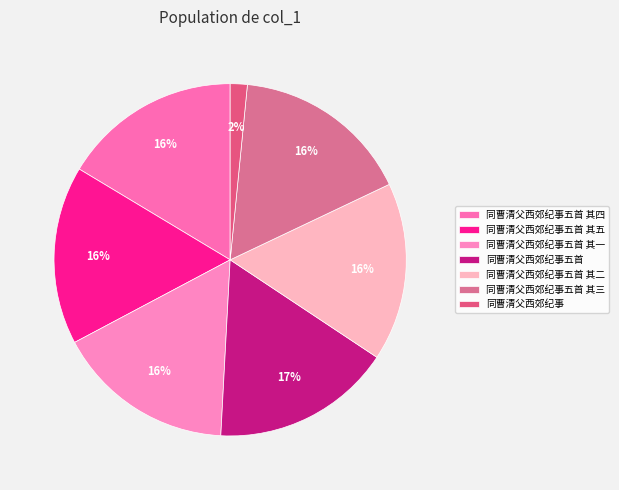

Which category has the biggest portion of the pie?

同曹清父西郊纪事五首